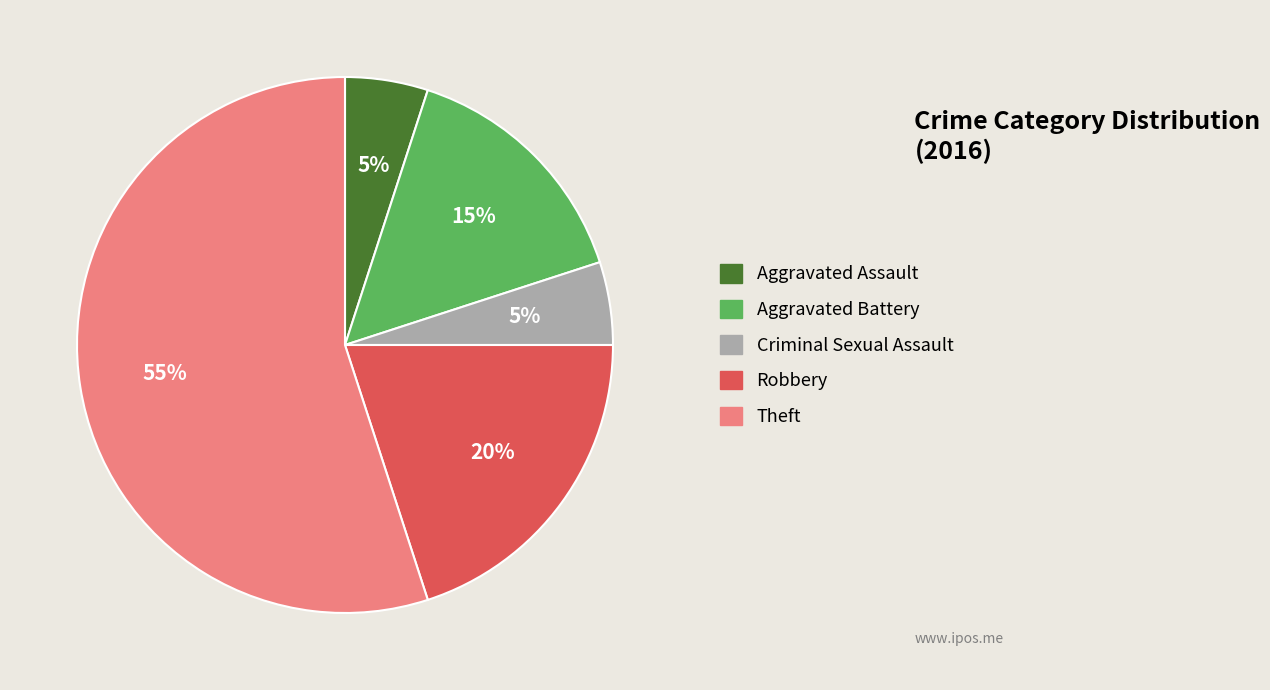

Approximately how many times larger is the value at Theft compared to Aggravated Battery?

3.7